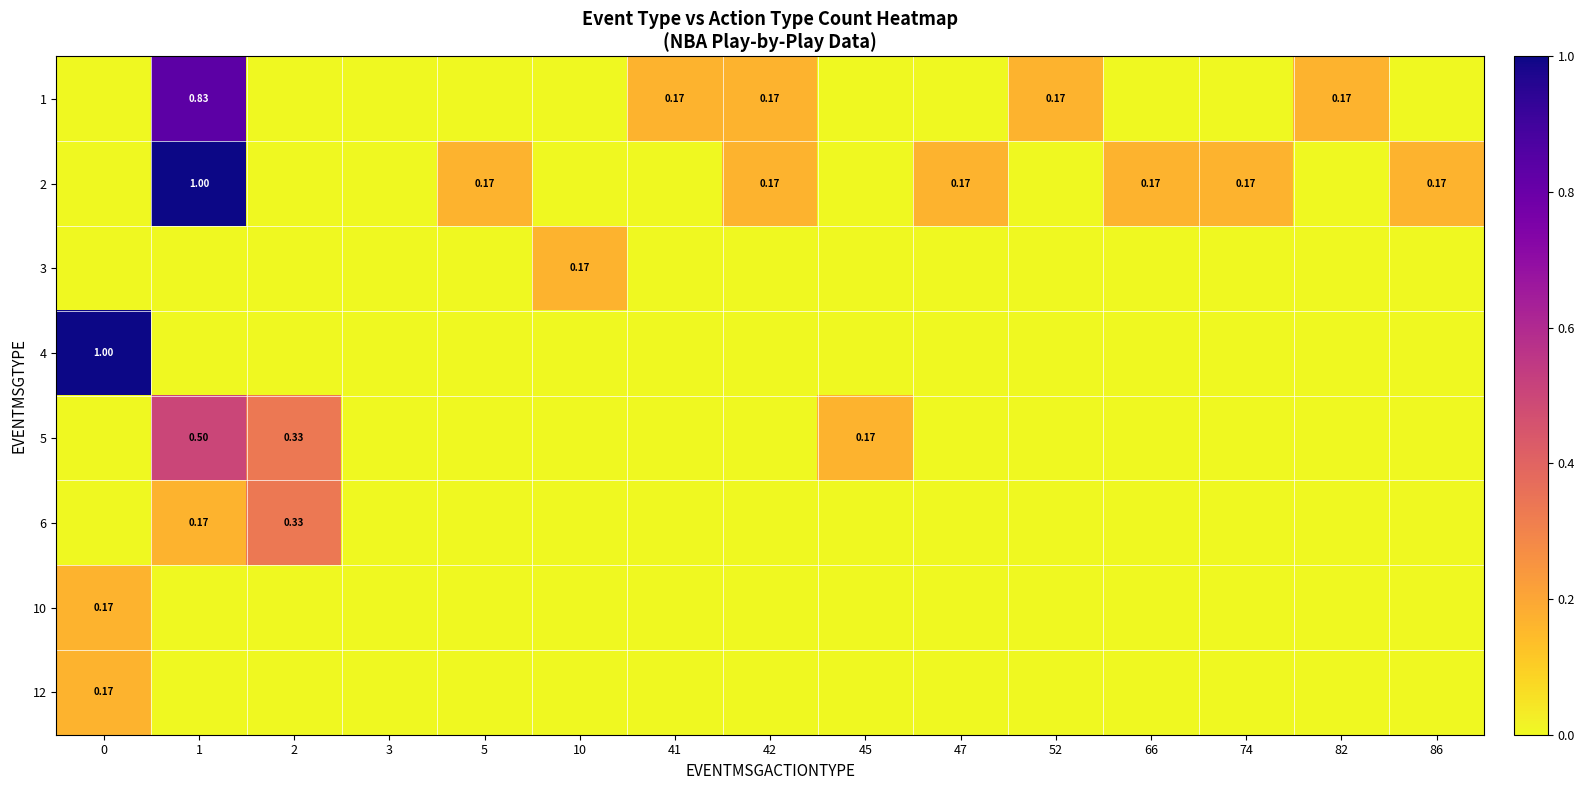

How many positive values does the 2 series have?

7